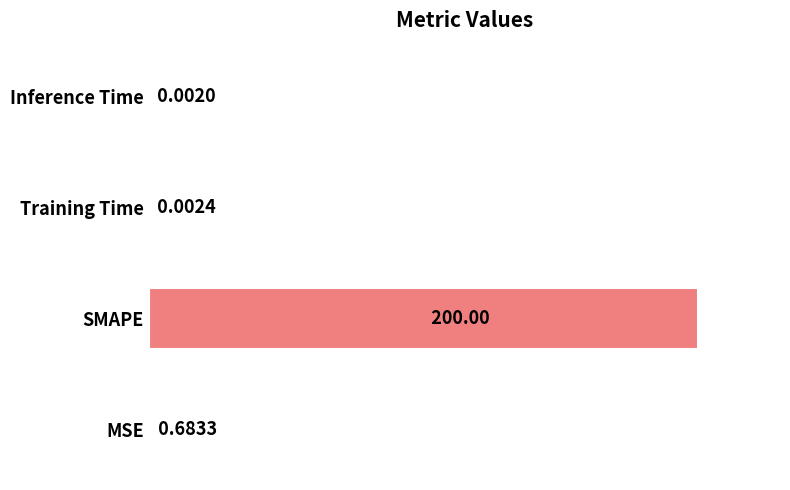

At which label is the value closest to 50?

MSE